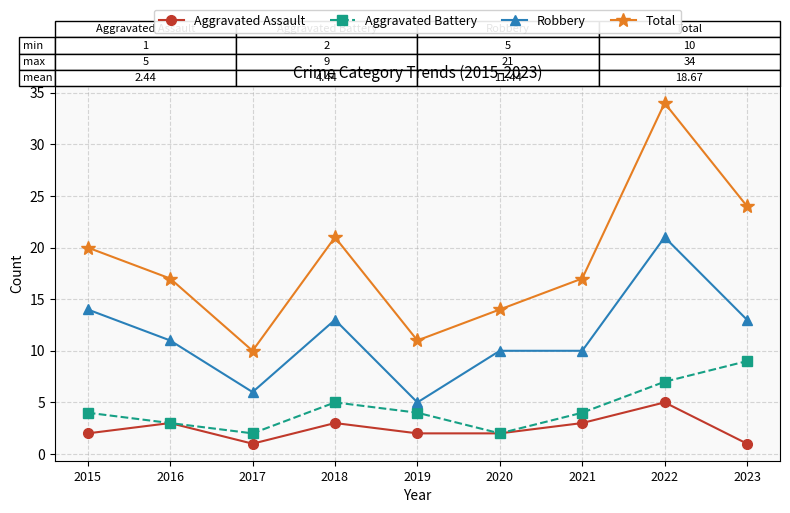

What is the sum of all Aggravated Battery values?

40